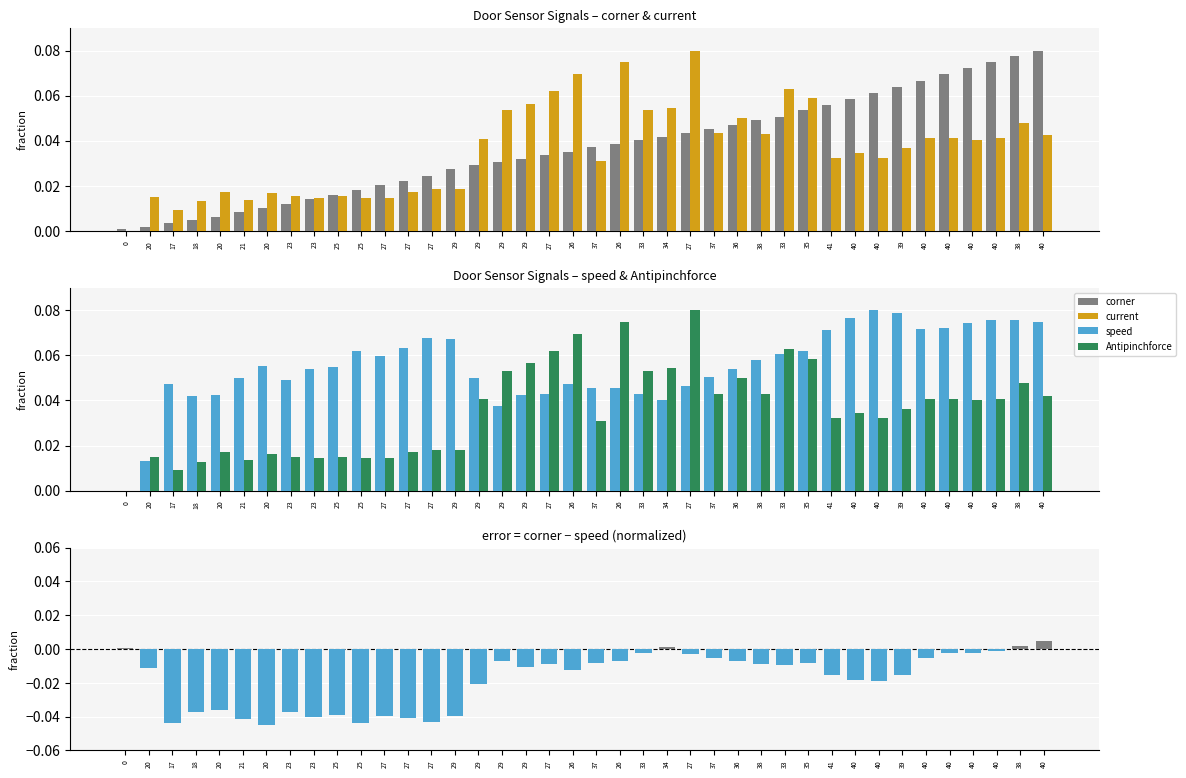

Rank the series by their maximum value, from highest to lowest.

corner, current, speed, Antipinchforce, corner - speed (normalized)